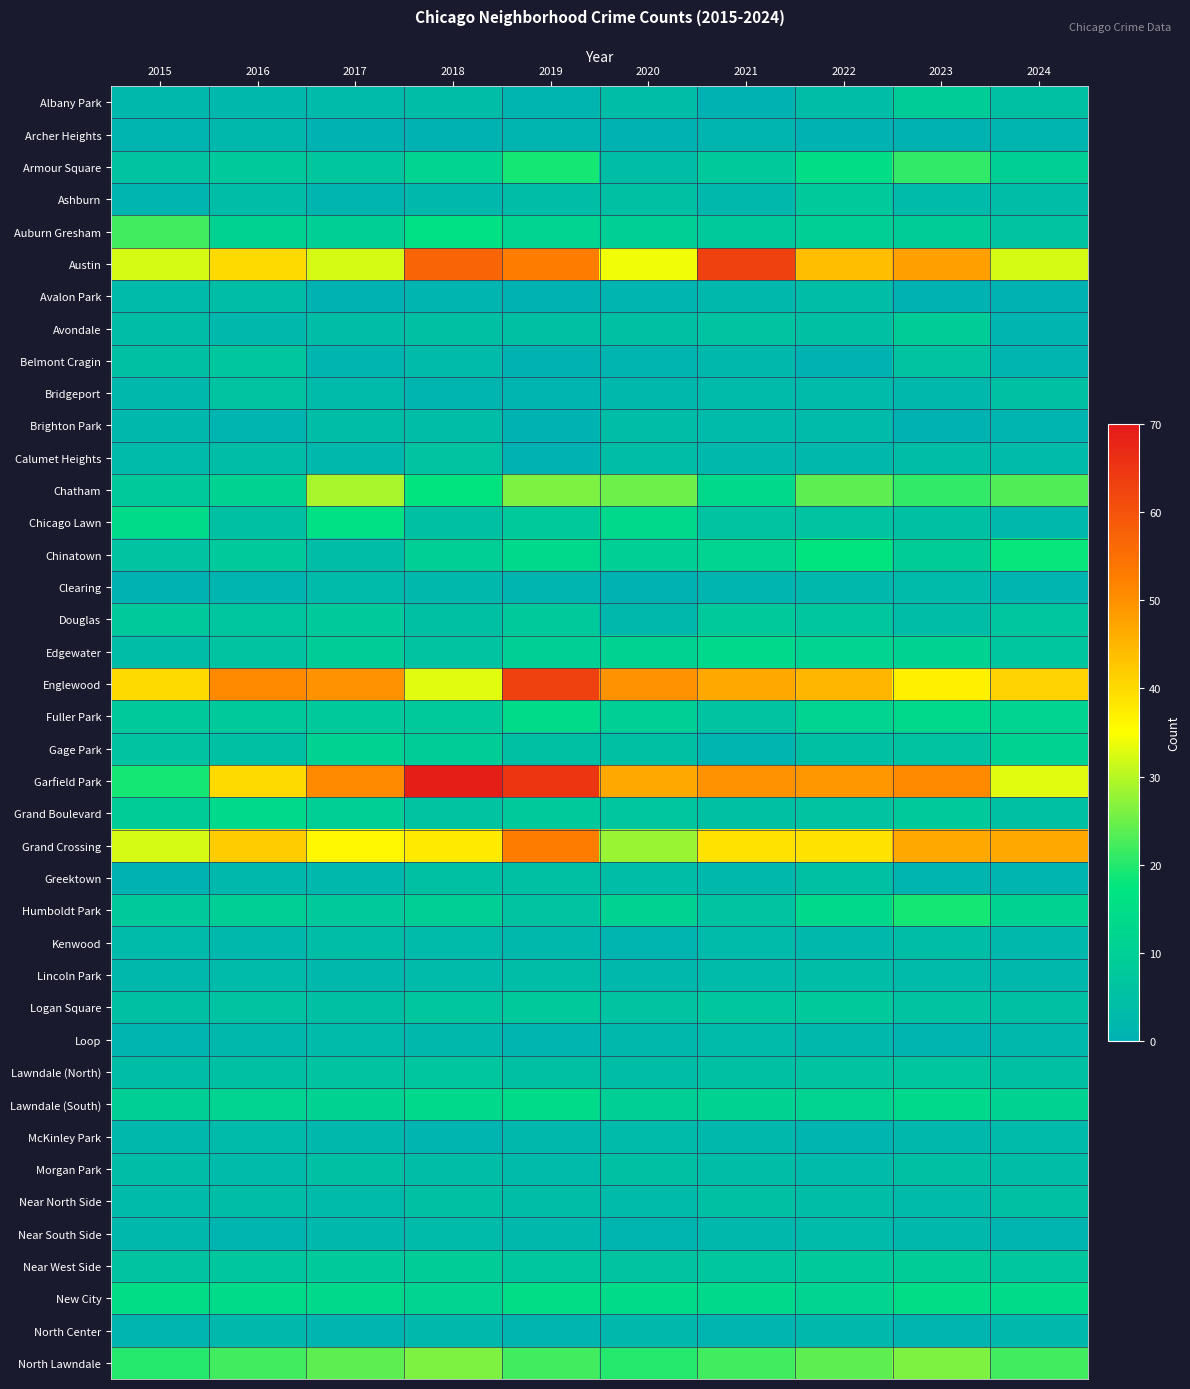

What is the spread (max minus min) of values at 2022?

49